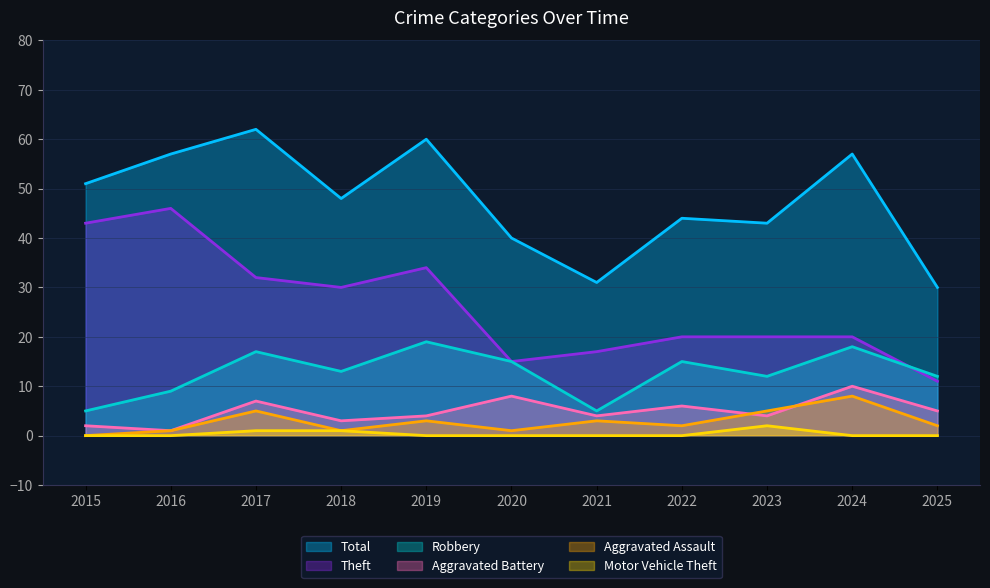

How many data points in Motor Vehicle Theft are above 0?

3